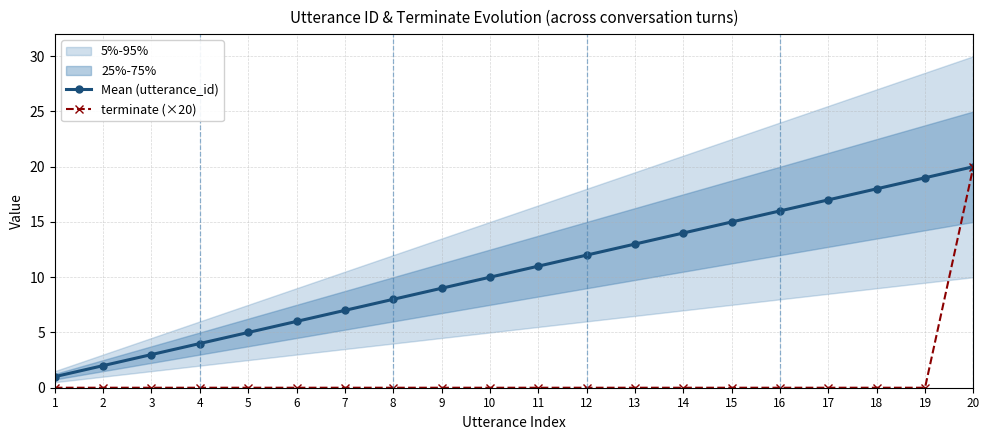

At which label is Mean (utterance_id) closest to 10?

10